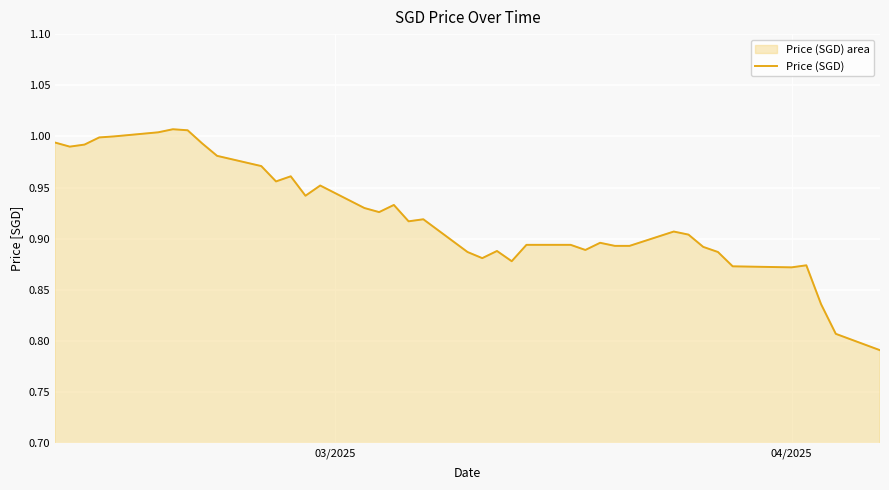

How many points are higher than both their immediate neighbors (excluding endpoints)?

9